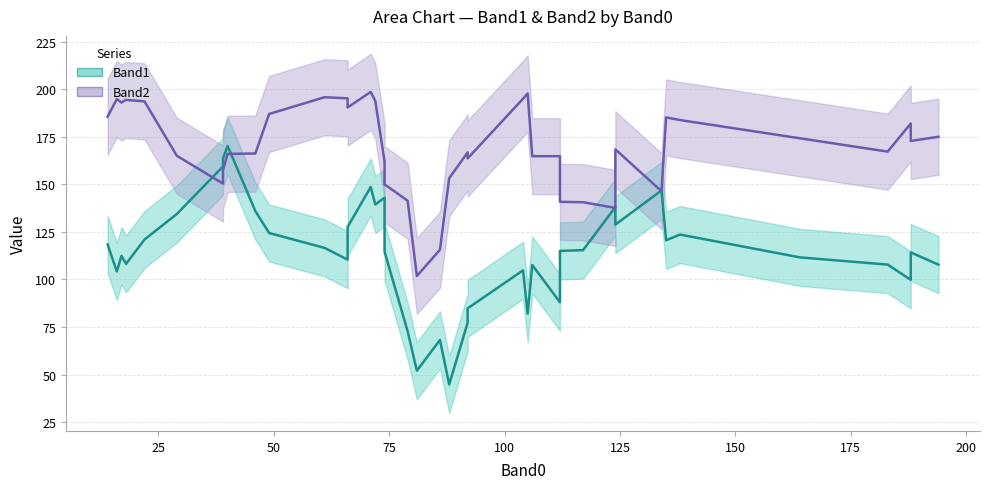

Is it true that Band1 equals 122 at 30?

False